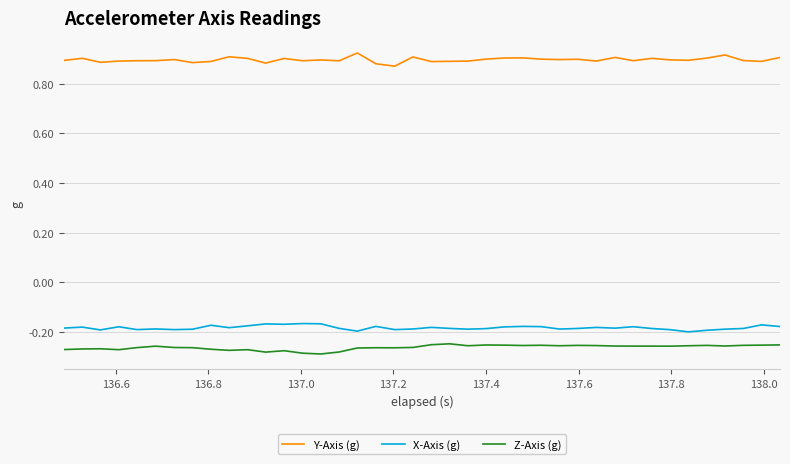

Which series has the largest total across all categories?

Y-Axis (g)